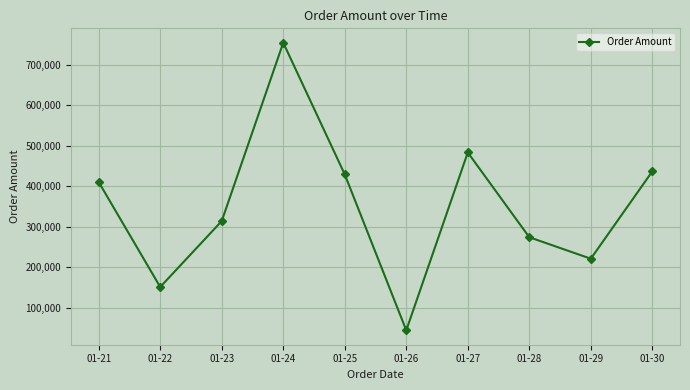

Rank the categories by value from lowest to highest.

01-26, 01-22, 01-29, 01-28, 01-23, 01-21, 01-25, 01-30, 01-27, 01-24